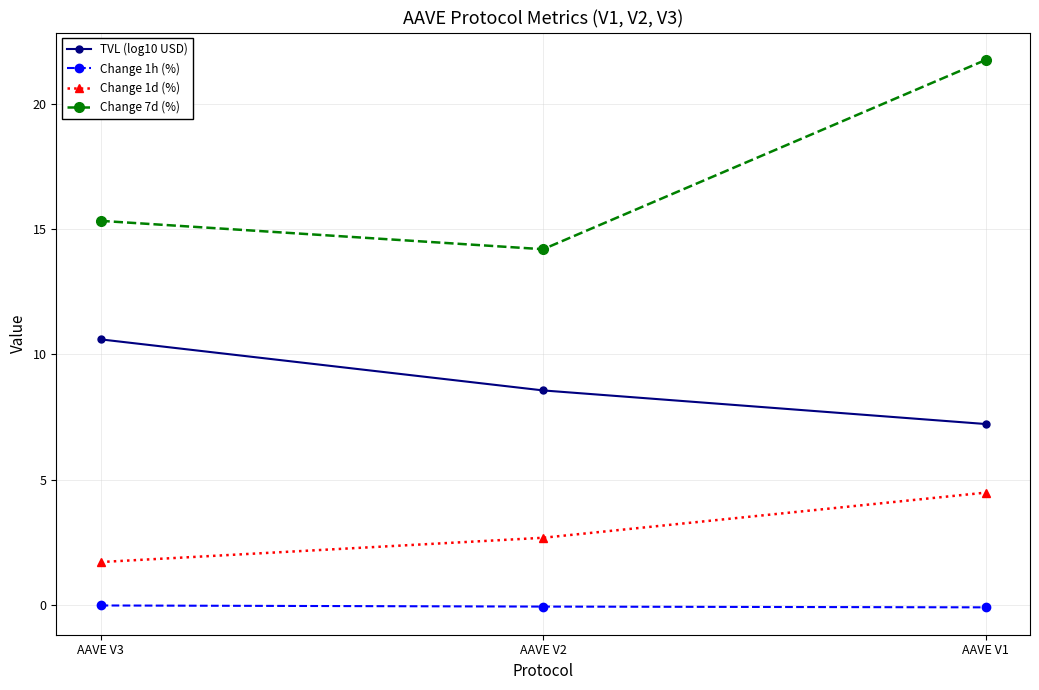

What are all the series names shown in the legend?

TVL (log10 USD), Change 1h (%), Change 1d (%), Change 7d (%)